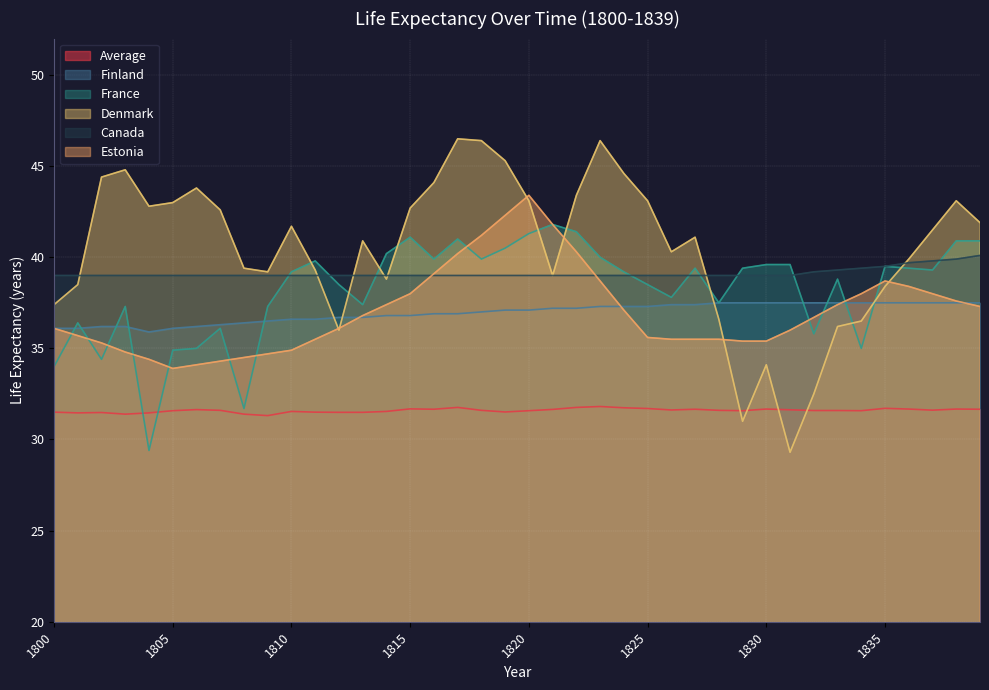

What value does the Denmark series have at 1825?

43.1